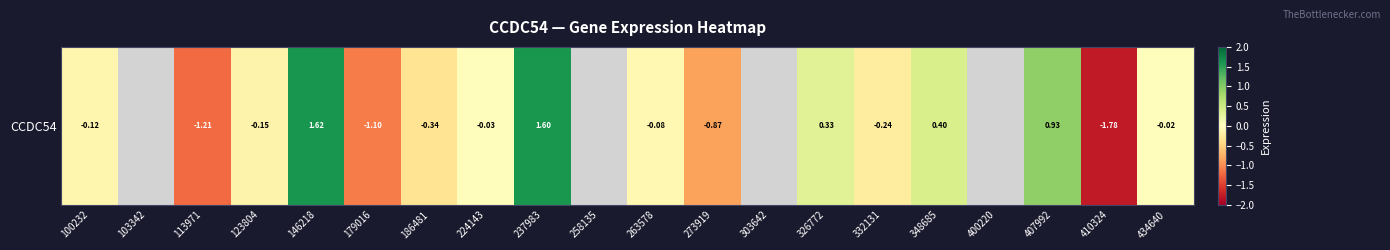

The chart shows a value of 0.2 at 348685. True or false?

False